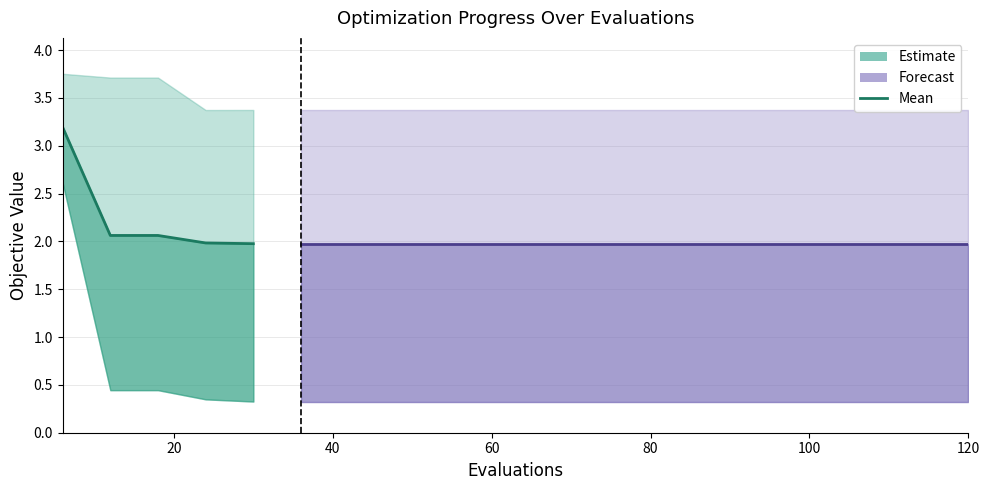

Reading right to left, what are all the values shown in this chart?

mean: 120=2.0	114=2.0	108=2.0	102=2.0	96=2.0	90=2.0	84=2.0	78=2.0	72=2.0	66=2.0	60=2.0	54=2.0	48=2.0	42=2.0	36=2.0	30=2.0	24=2.0	18=2.1	12=2.1	6=3.2
best: 120=0.3	114=0.3	108=0.3	102=0.3	96=0.3	90=0.3	84=0.3	78=0.3	72=0.3	66=0.3	60=0.3	54=0.3	48=0.3	42=0.3	36=0.3	30=0.3	24=0.3	18=0.4	12=0.4	6=2.6
worst: 120=3.4	114=3.4	108=3.4	102=3.4	96=3.4	90=3.4	84=3.4	78=3.4	72=3.4	66=3.4	60=3.4	54=3.4	48=3.4	42=3.4	36=3.4	30=3.4	24=3.4	18=3.7	12=3.7	6=3.8